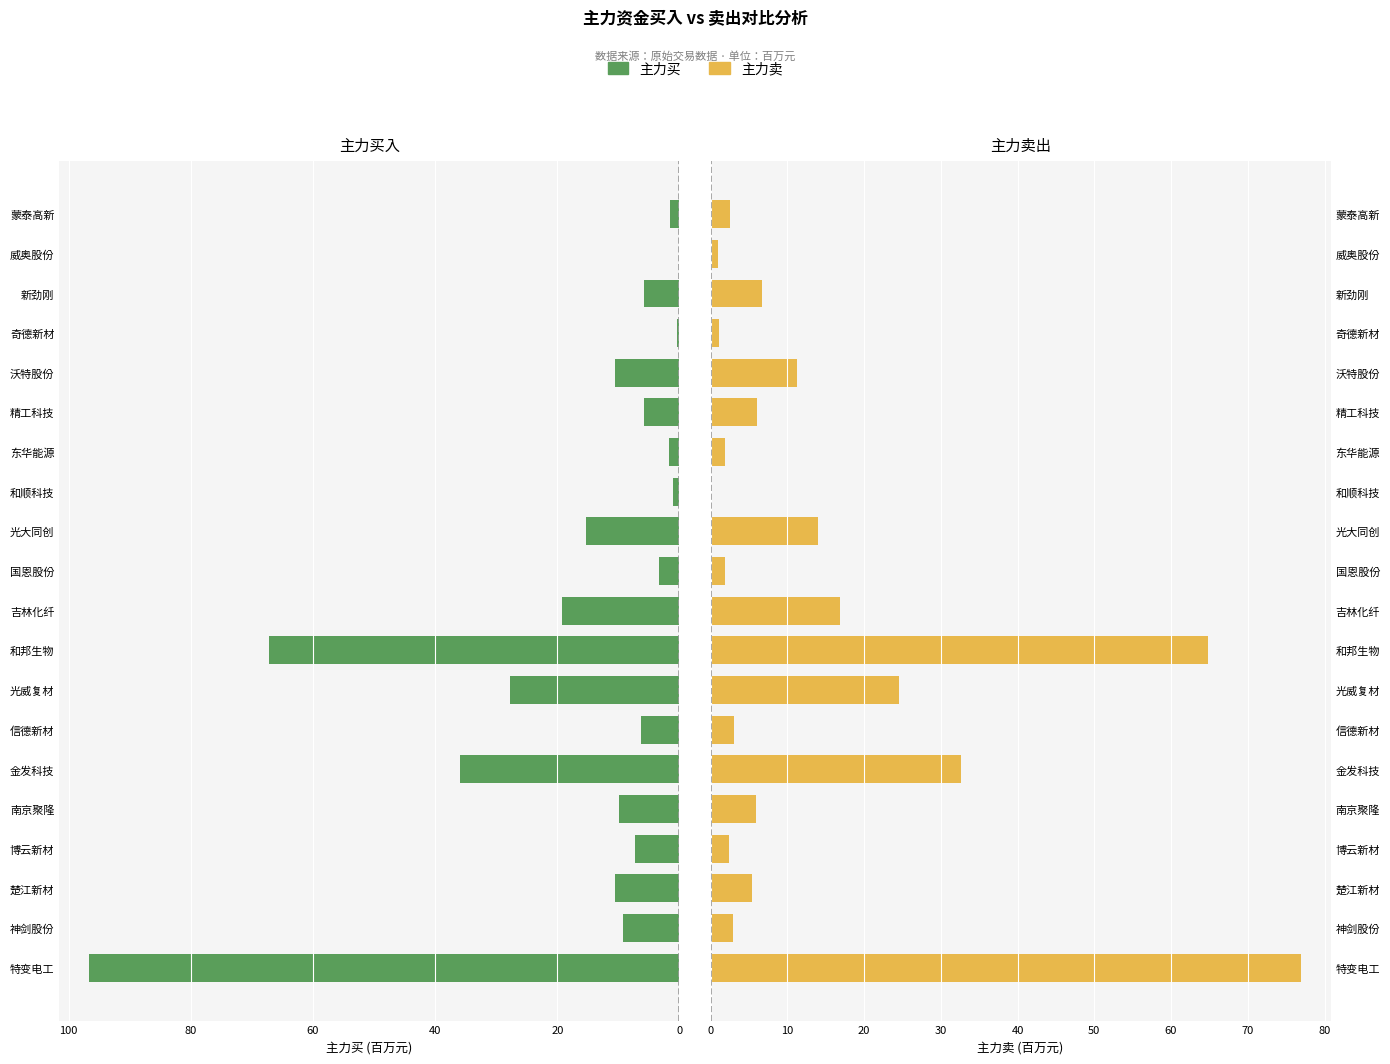

At 和邦生物, list the series in order from smallest to largest.

主力卖, 主力买